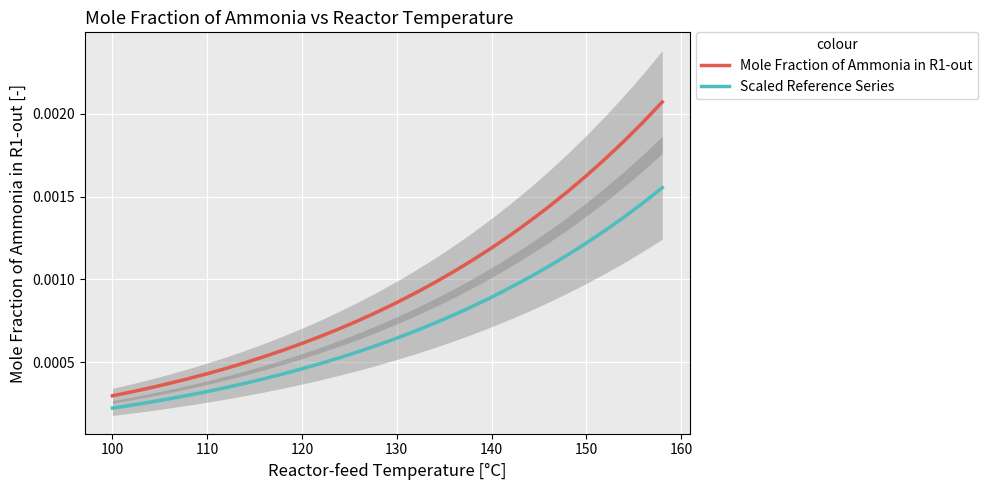

True or false: Scaled Reference Series and Mole Fraction of Ammonia in R1-out cross at least once.

False